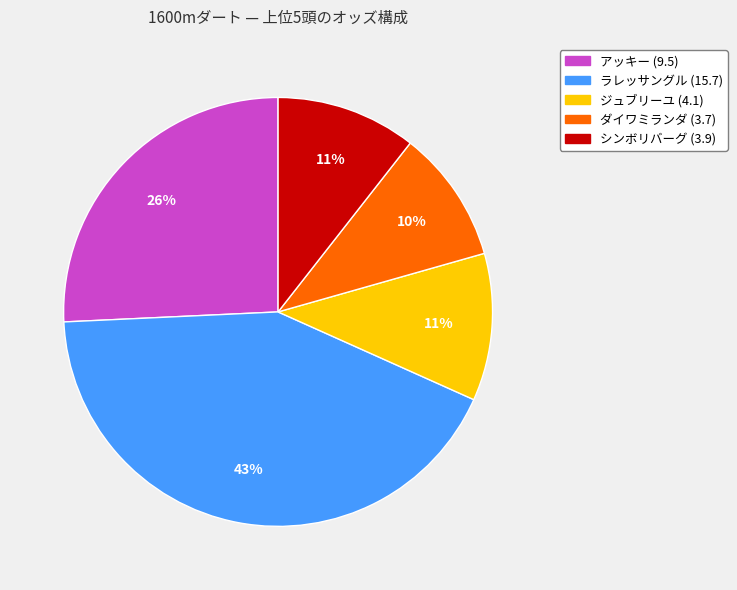

Is there any slice that represents more than half of the pie?

No